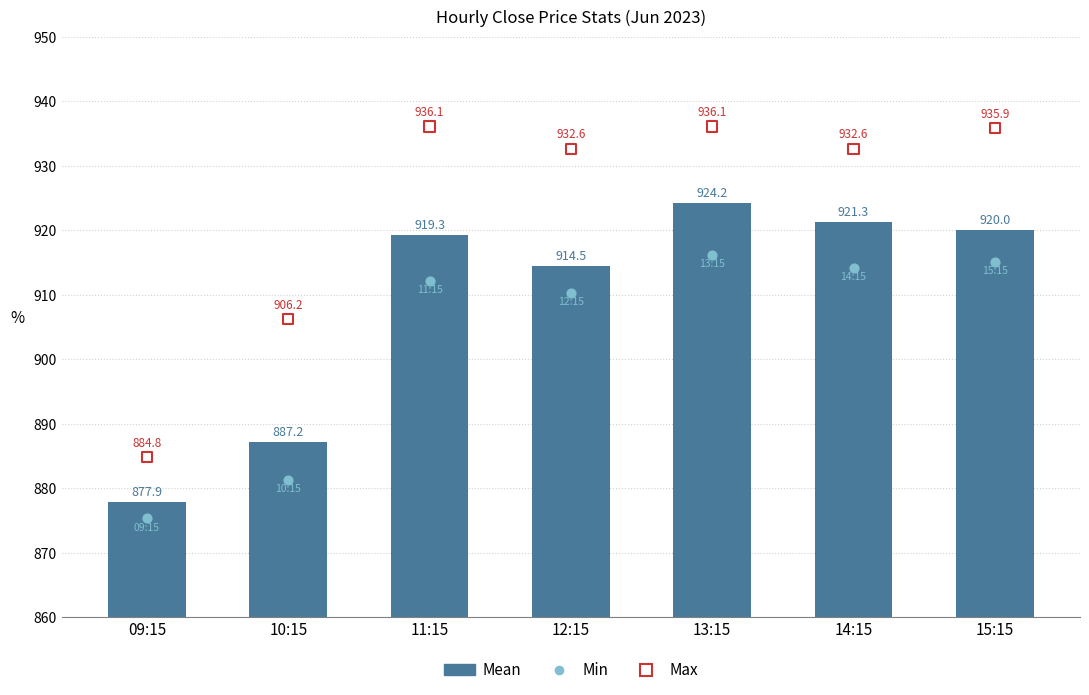

Which series reaches the minimum Y coordinate?

Min